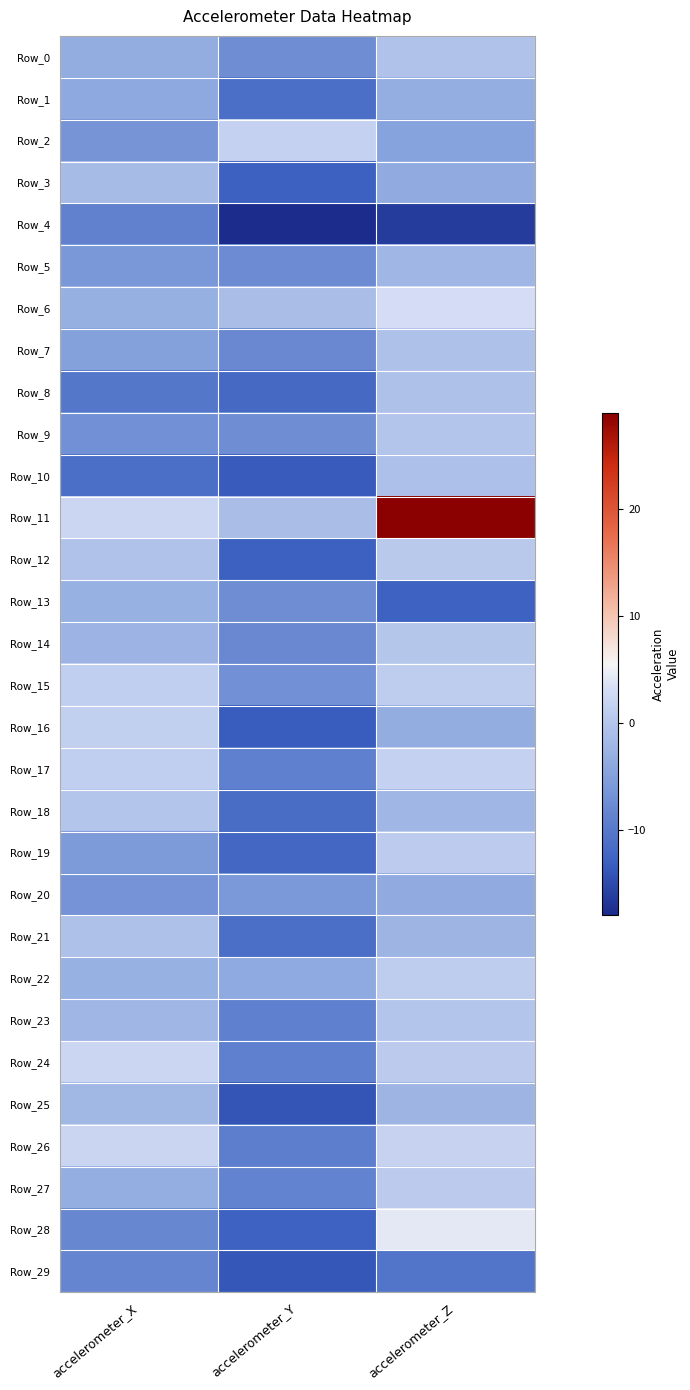

How many categories are shown in the chart?

3